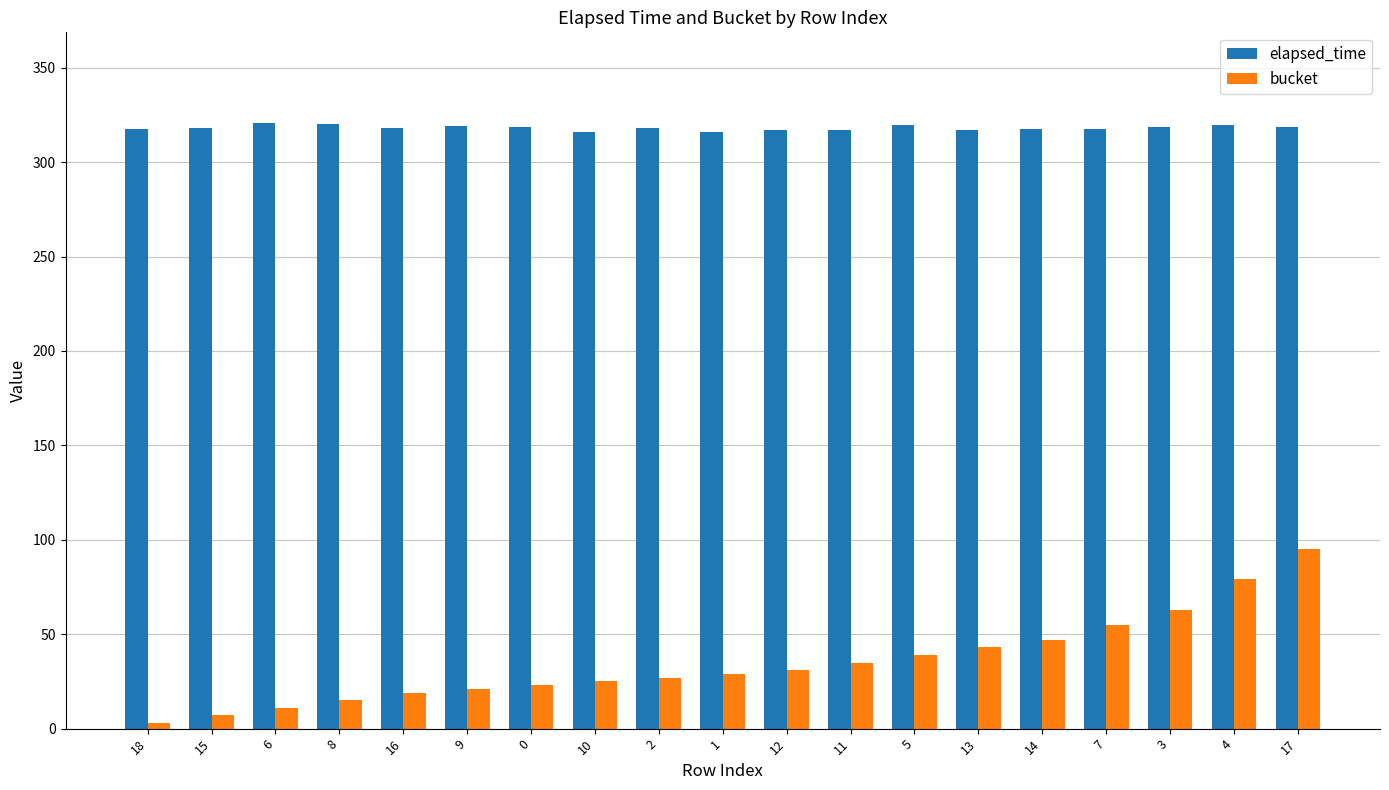

What is the label of the 10th bar from the right?

1